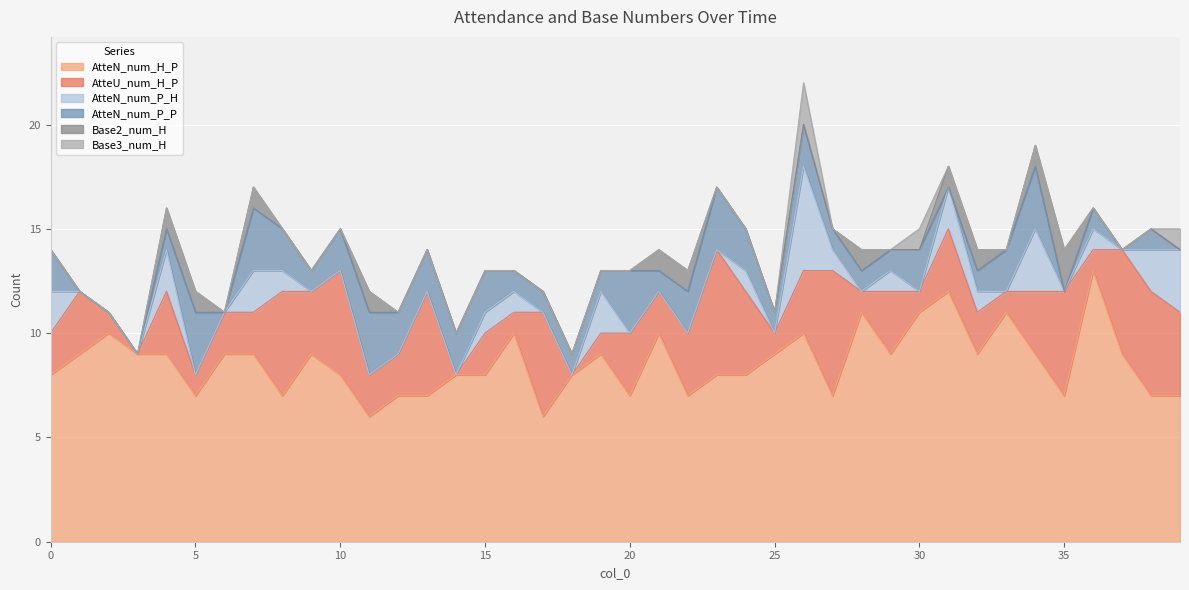

The value of Base3_num_H at 28 is 0. True or false?

True